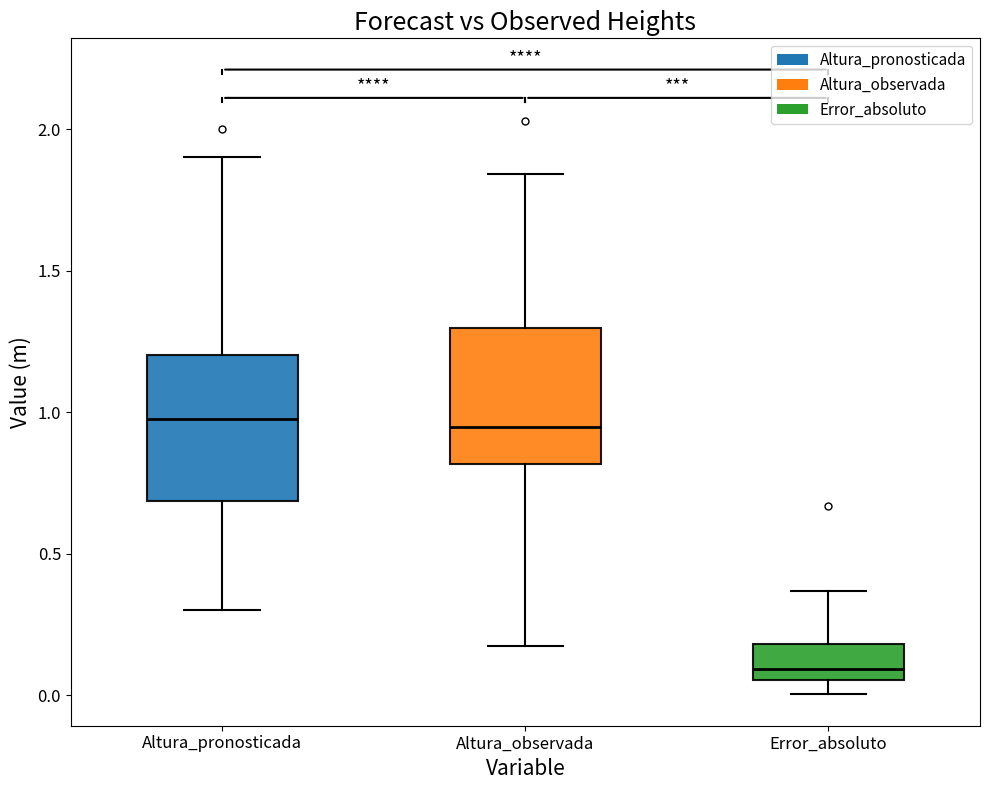

Reading left to right, read every box against the y-axis: the position of its median line, the range the box covers, and the ends of its whiskers. The values are not printed on the chart, so give them approximately, as read against the axis.

Altura_pronosticada: median 1.00, box 0.70 to 1.20, whiskers 0.30 to 1.90
Altura_observada: median 0.95, box 0.80 to 1.30, whiskers 0.20 to 1.85
Error_absoluto: median 0.10, box 0.05 to 0.20, whiskers 0.00 to 0.35